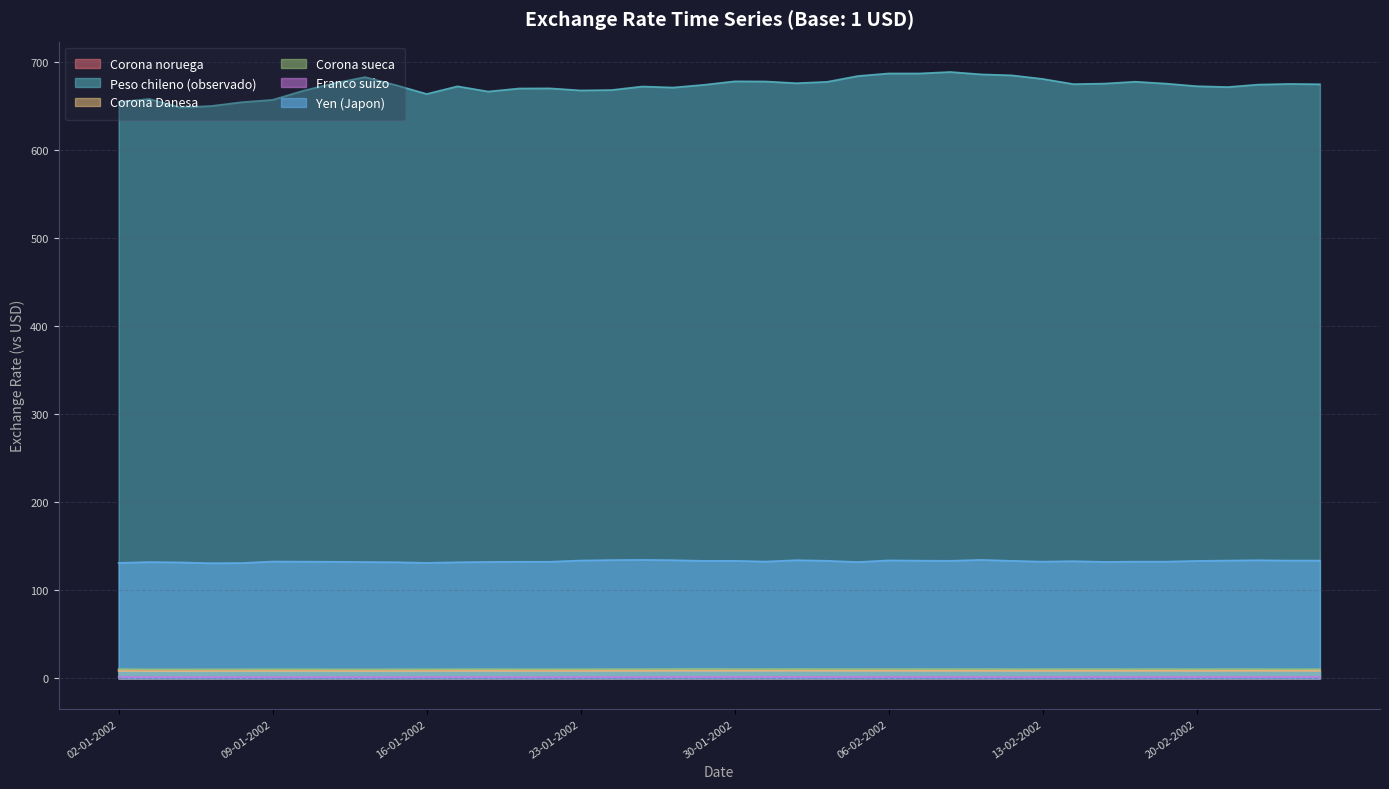

What is the label of the 25th point from the left?

05-02-2002